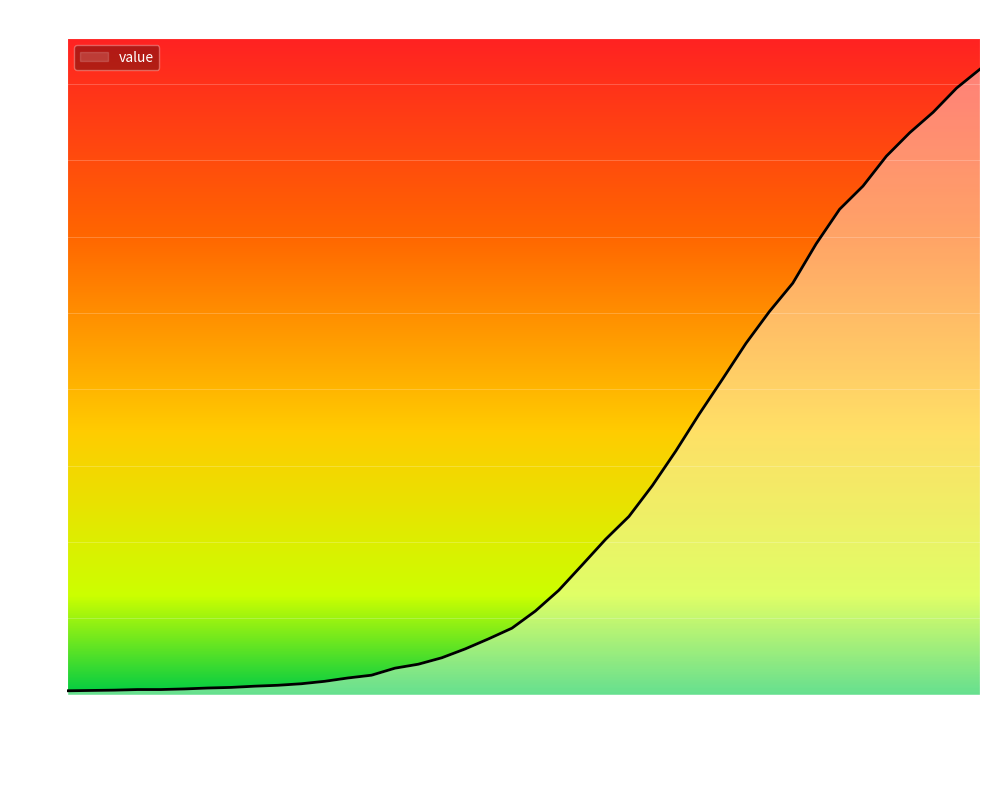

What is the greatest value displayed?

2049